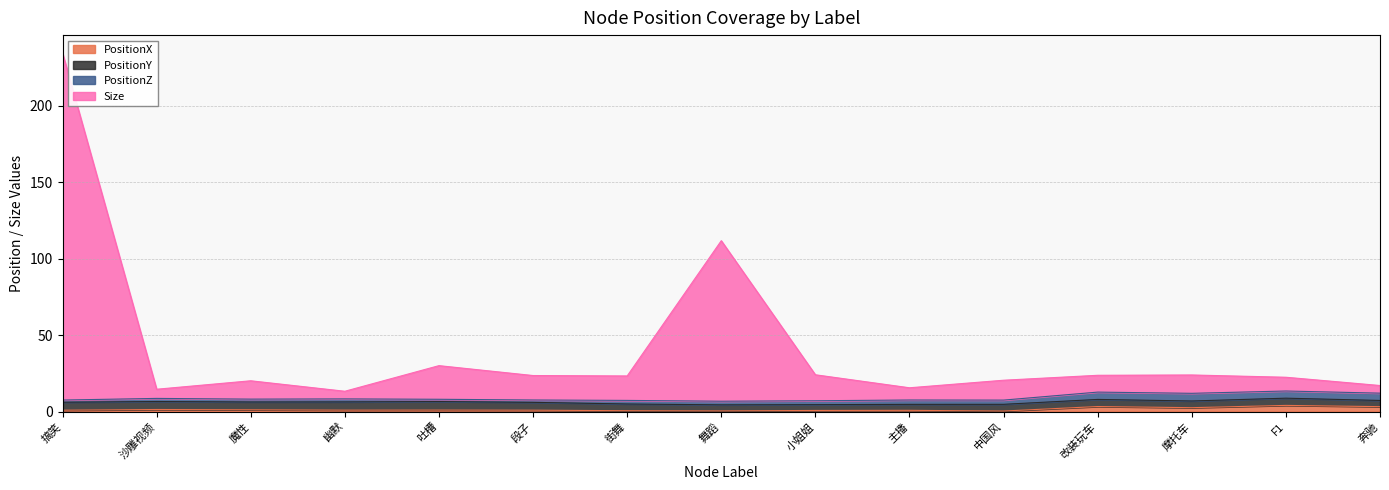

True or false: Size and PositionX intersect in this chart.

False